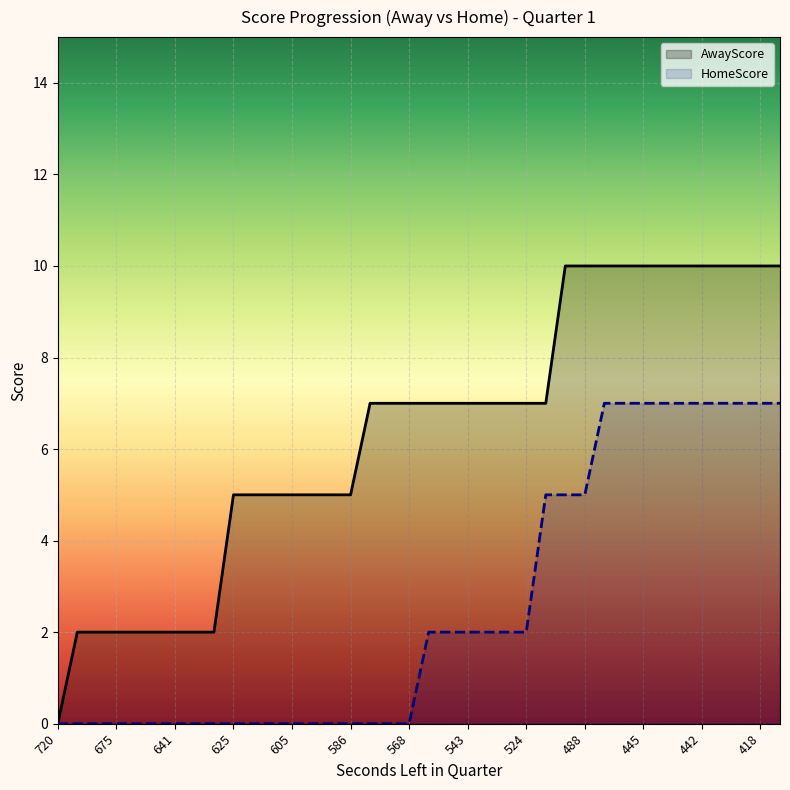

Count the number of categories in the chart.

38